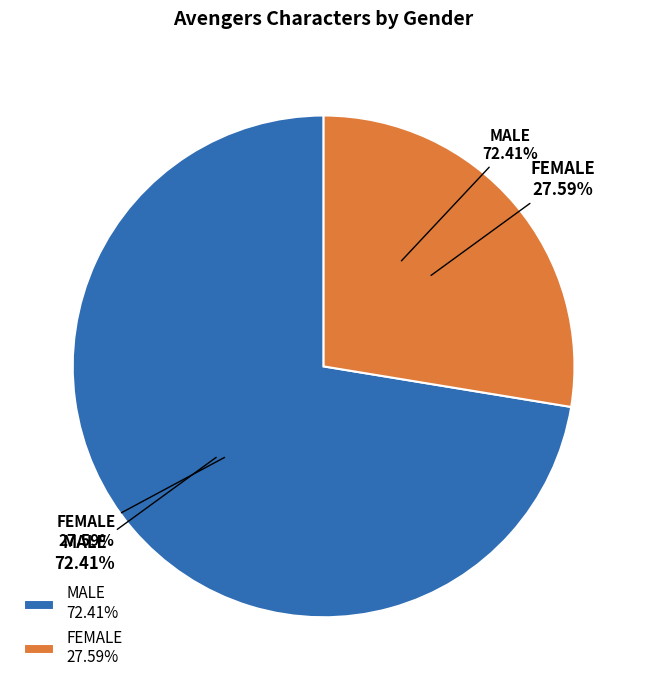

Does any single category account for the majority?

Yes